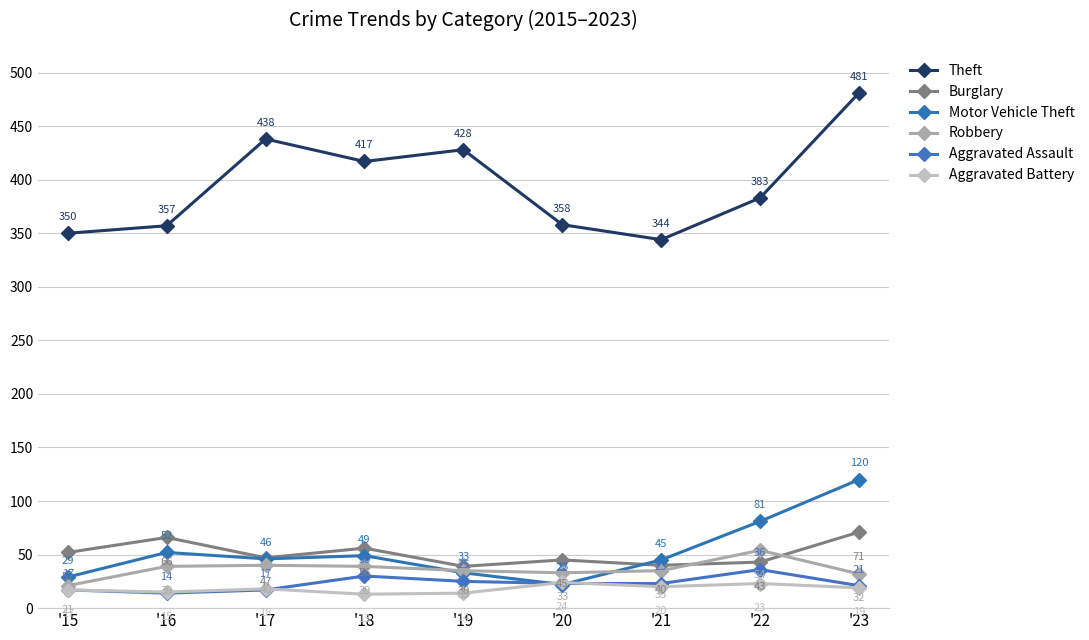

True or false: Theft and Aggravated Assault cross at least once.

False